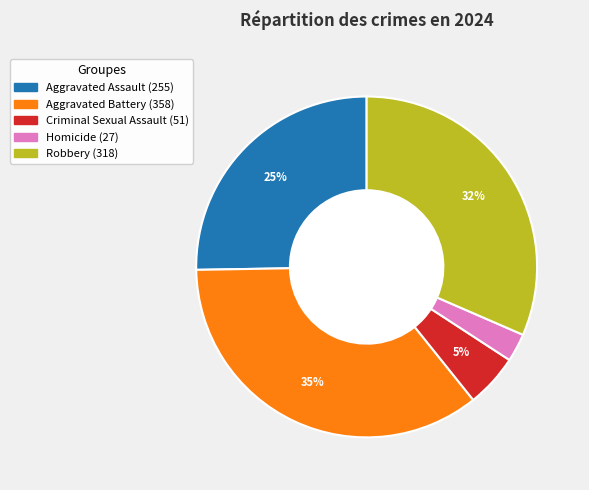

Count the number of slices in the pie.

5